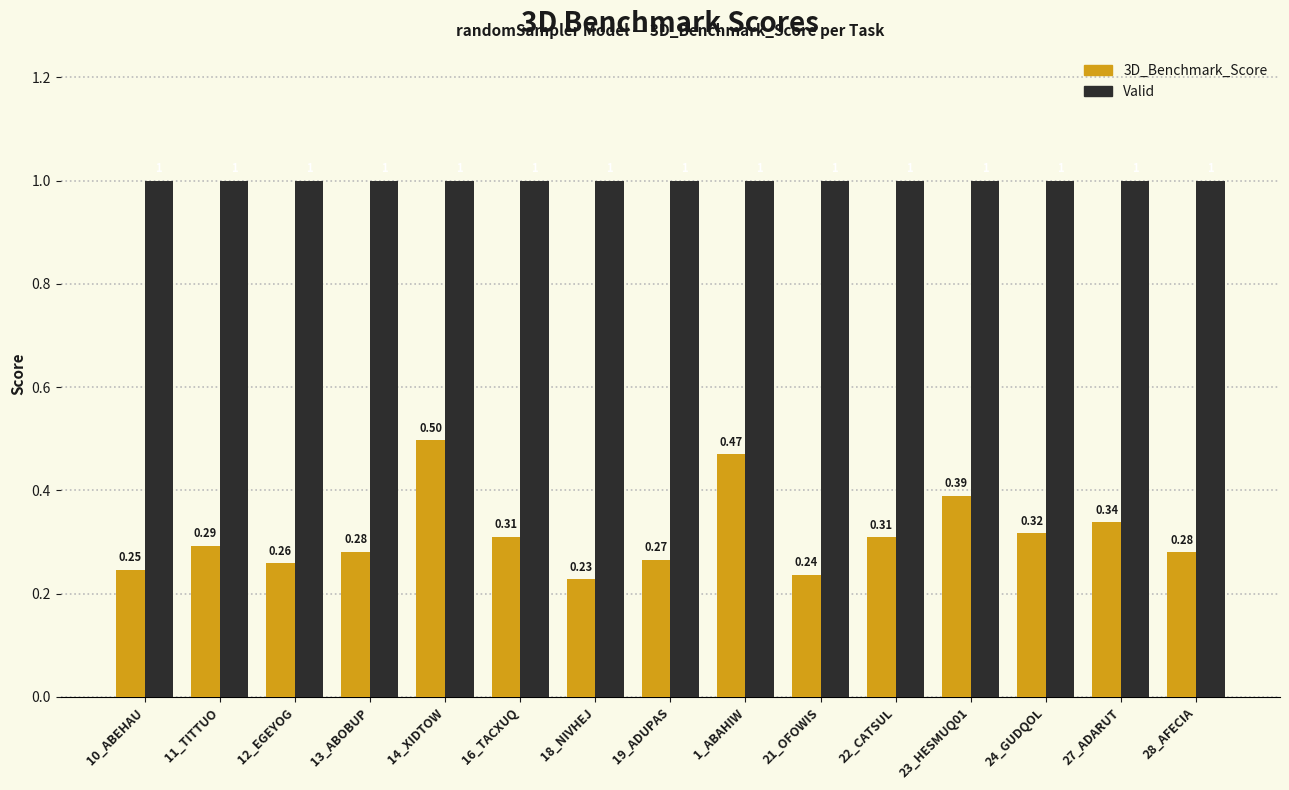

List the series in order of their peak value, highest first.

Valid, 3D_Benchmark_Score